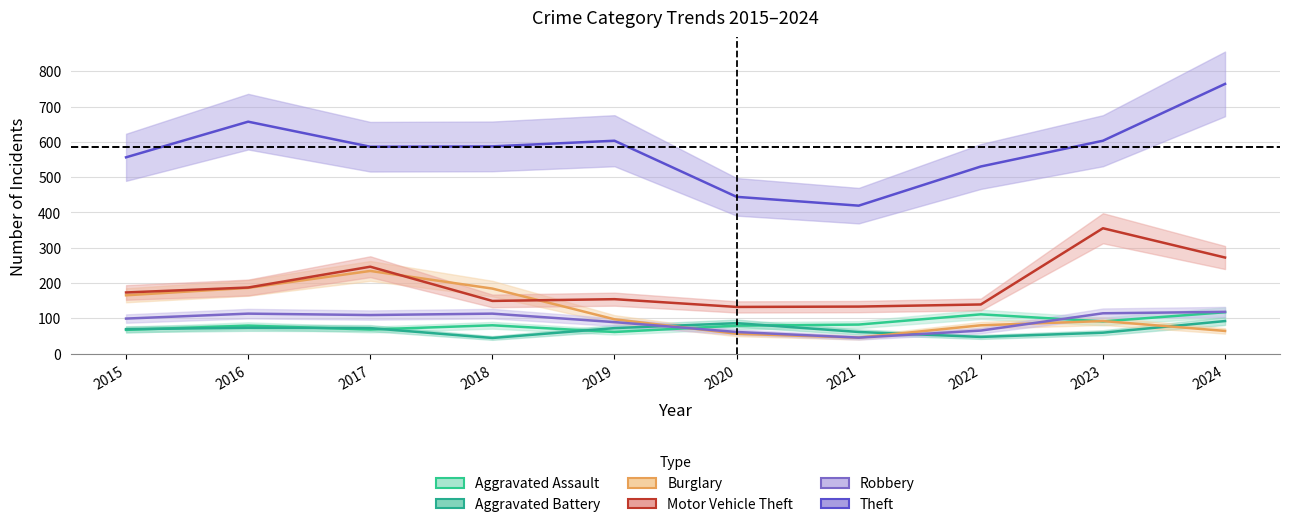

What is the sum of all Robbery values?

926